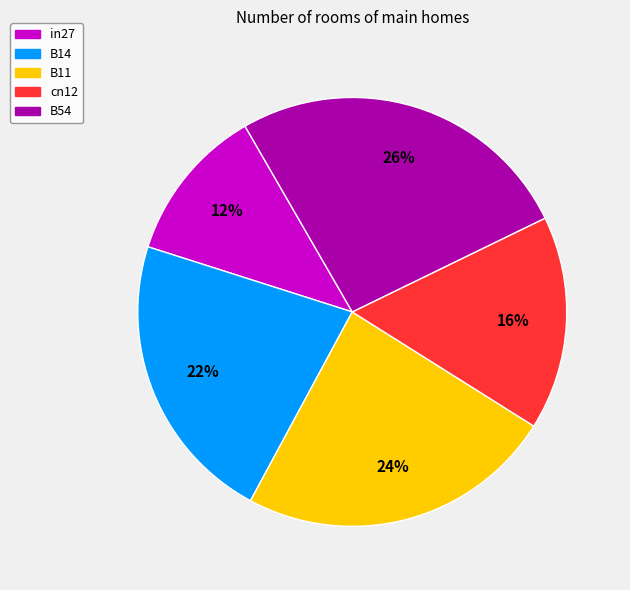

Which slice is the smallest?

in27